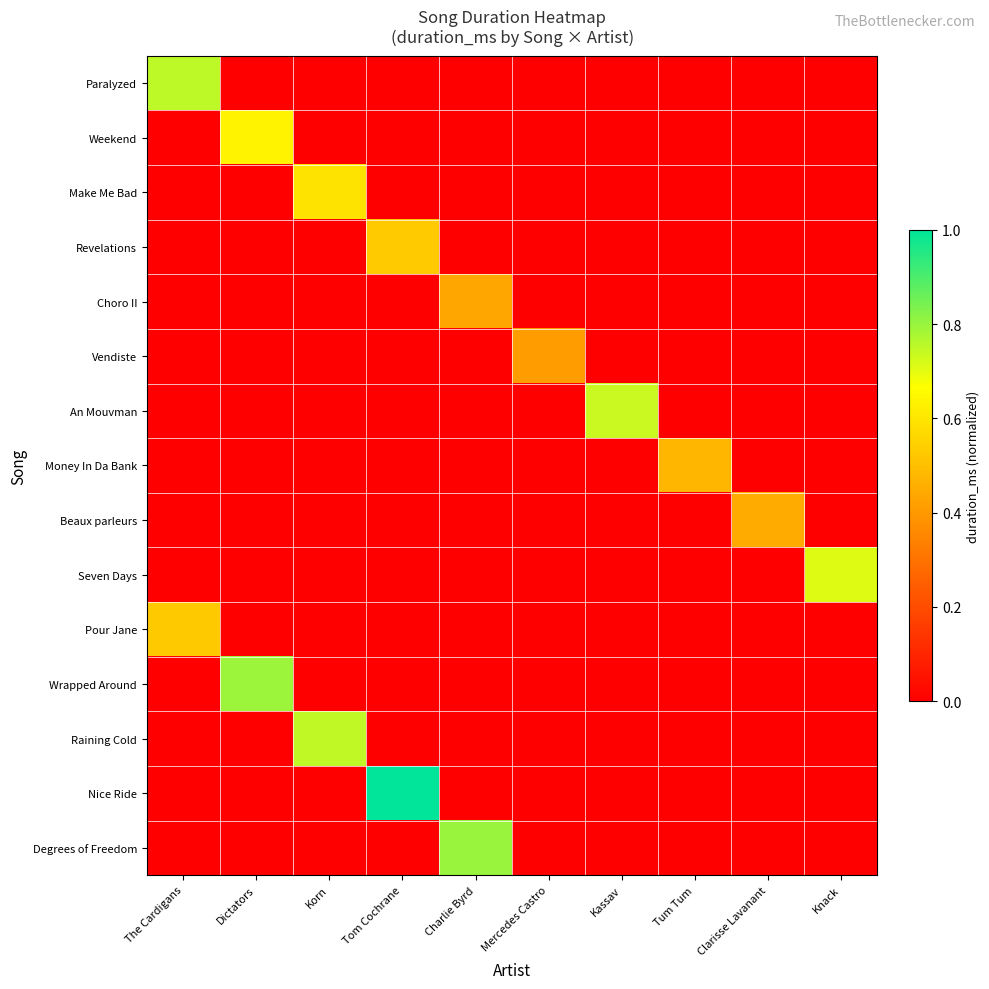

What is the total value across all series at Mercedes Castro?

0.4